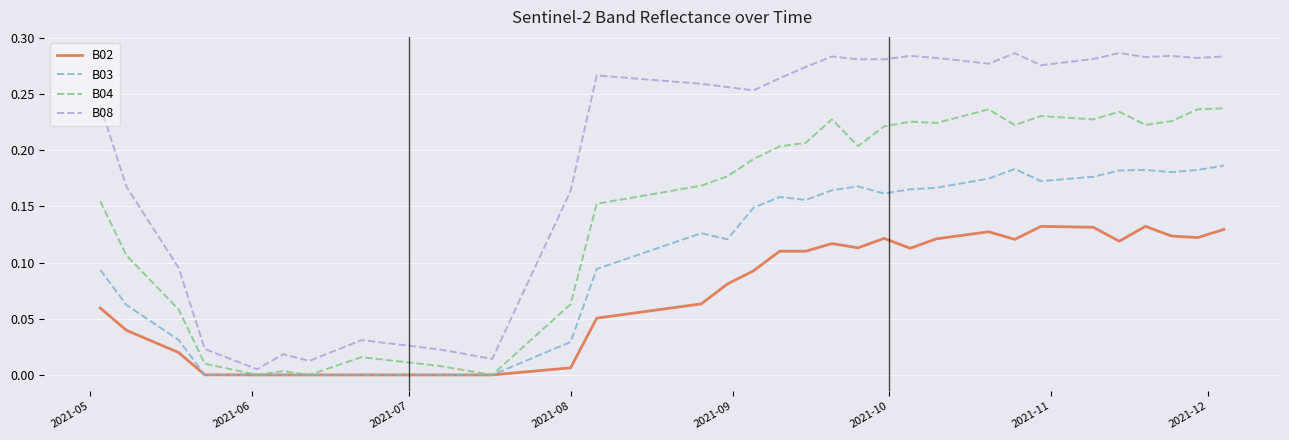

Which series has the largest range (max minus min)?

B08